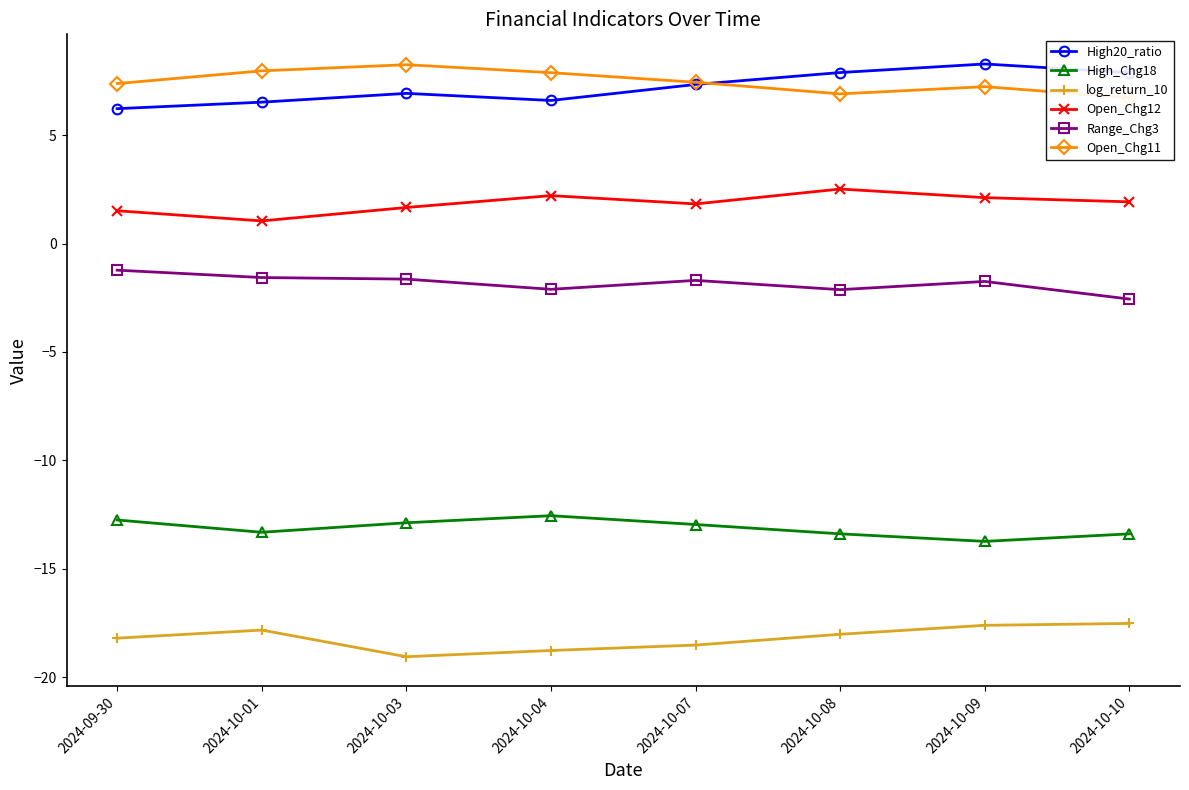

The Open_Chg12 series shows 2.2 at 2024-10-04. True or false?

True